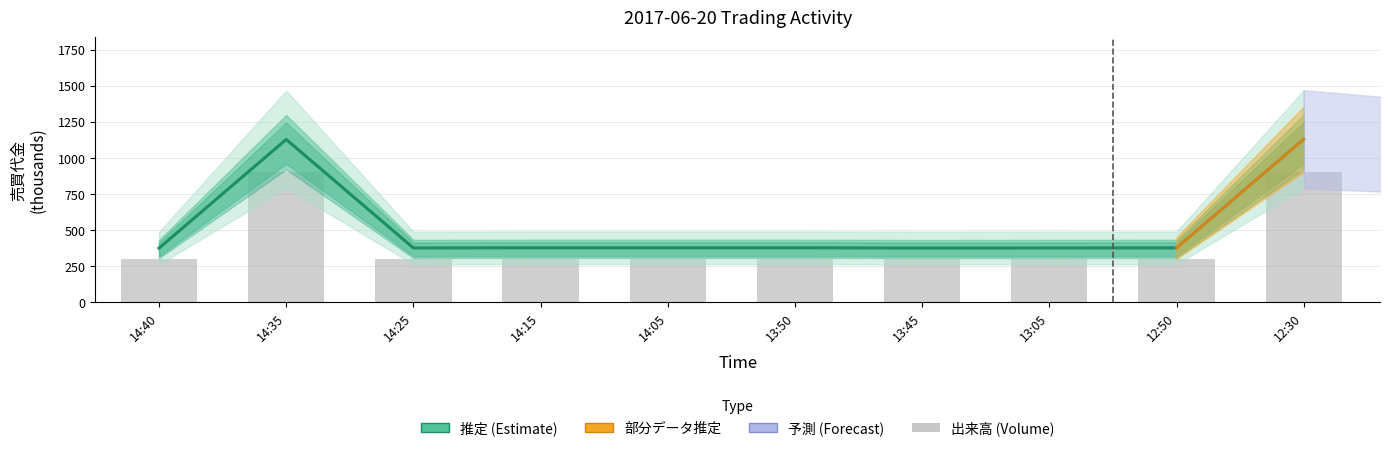

What is the sum of all values?

4200